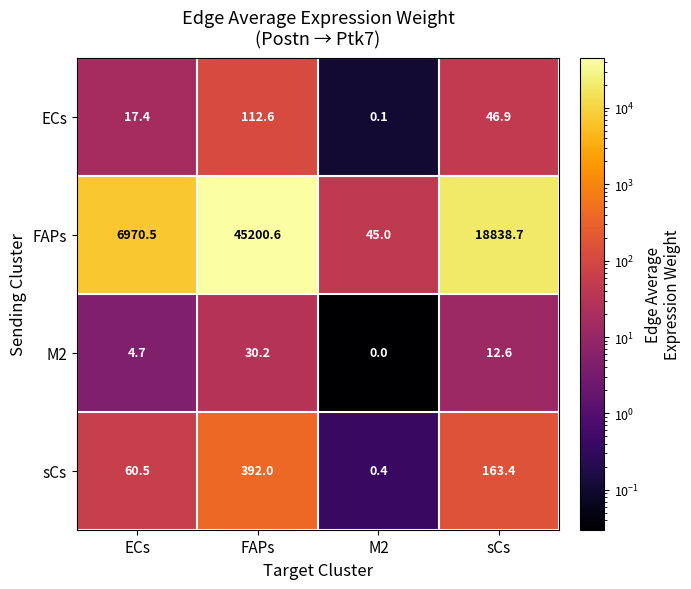

Which series has the largest range (max minus min)?

FAPs